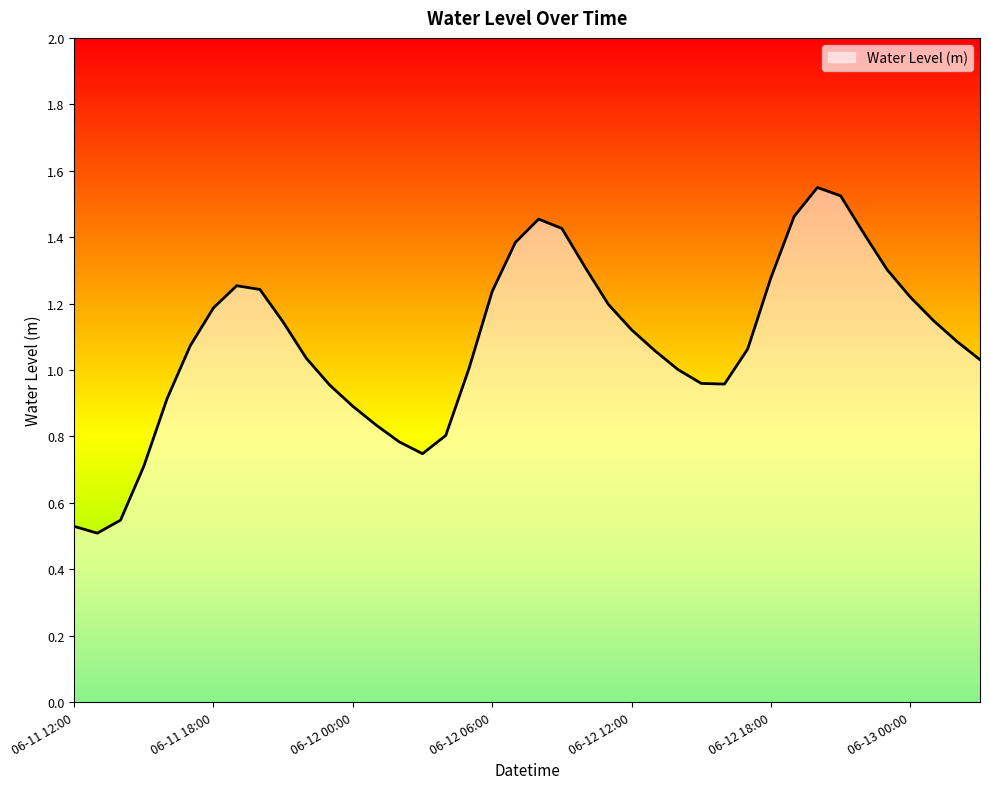

True or false: there are more than 2 points higher than both neighbors.

True